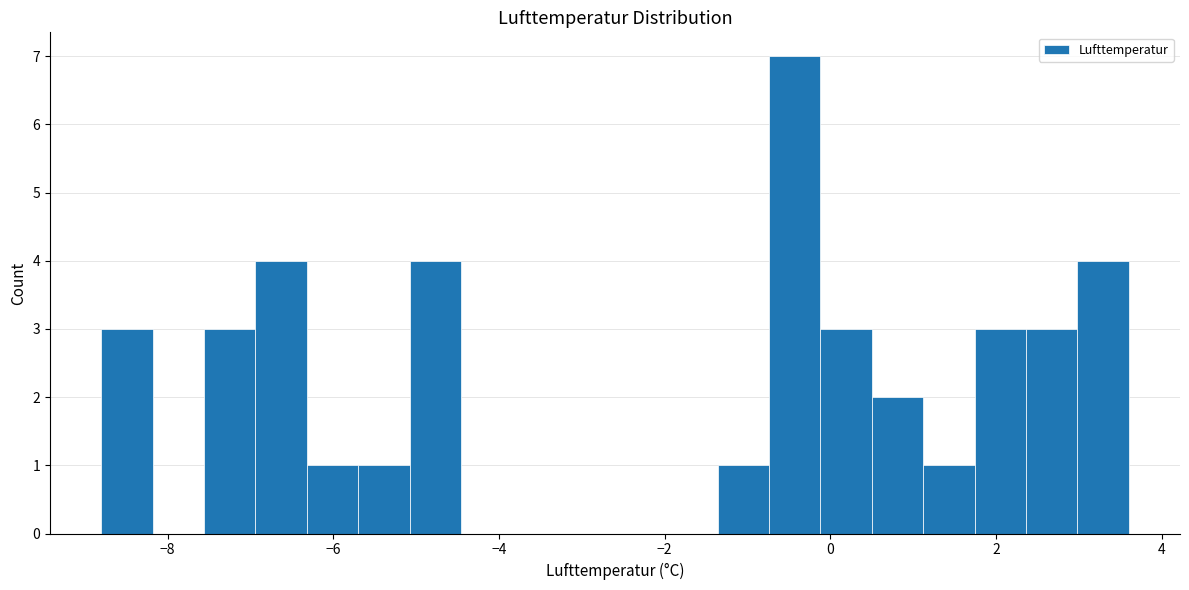

Around what value on the x-axis is the tallest bar? Give the approximate position of its centre, as read against the axis.

-0.4